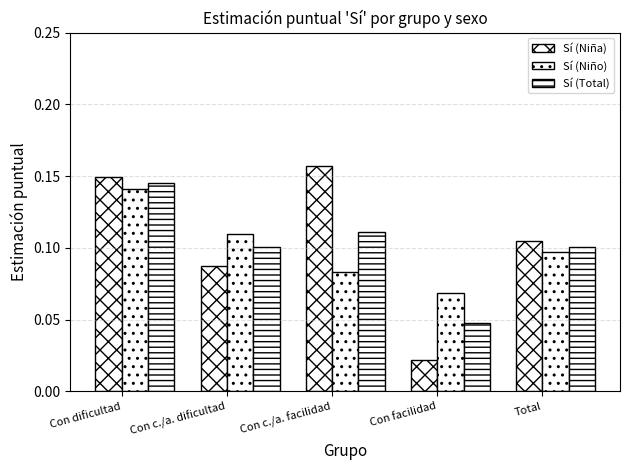

Which category has the highest value in the Sí (Niña) series?

Con c./a. facilidad